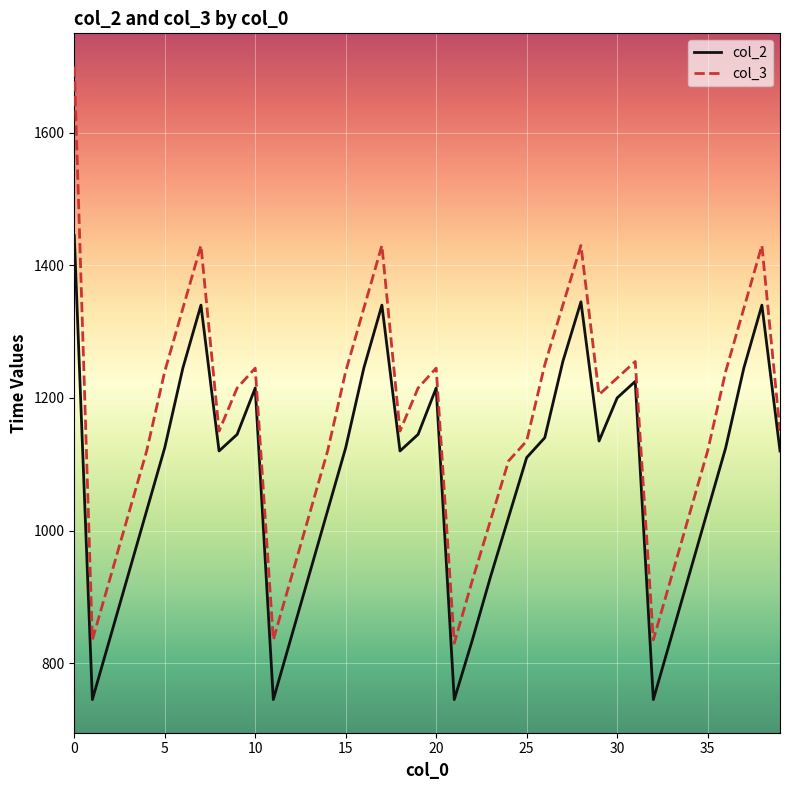

What are all the series names shown in the legend?

col_2, col_3